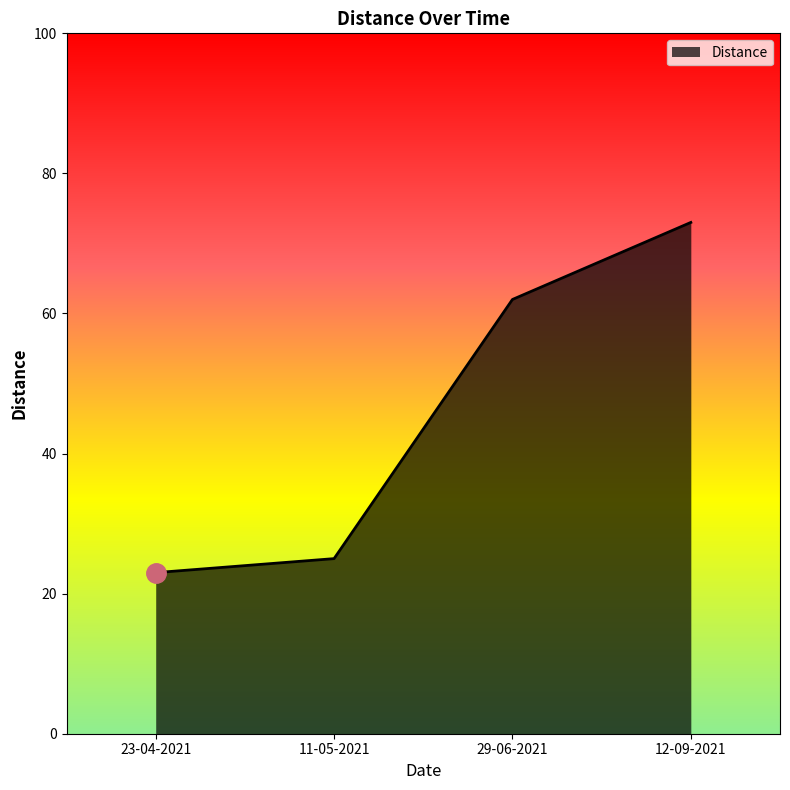

Approximately how many times larger is the value at 29-06-2021 compared to 23-04-2021?

2.7